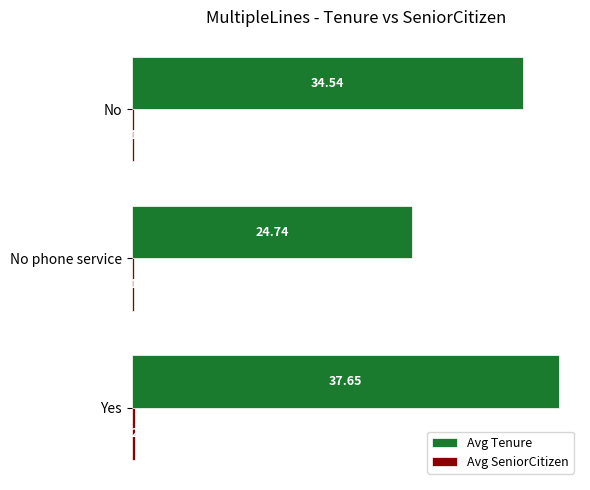

What is the sum of the Avg Tenure values at No and No phone service?

59.3